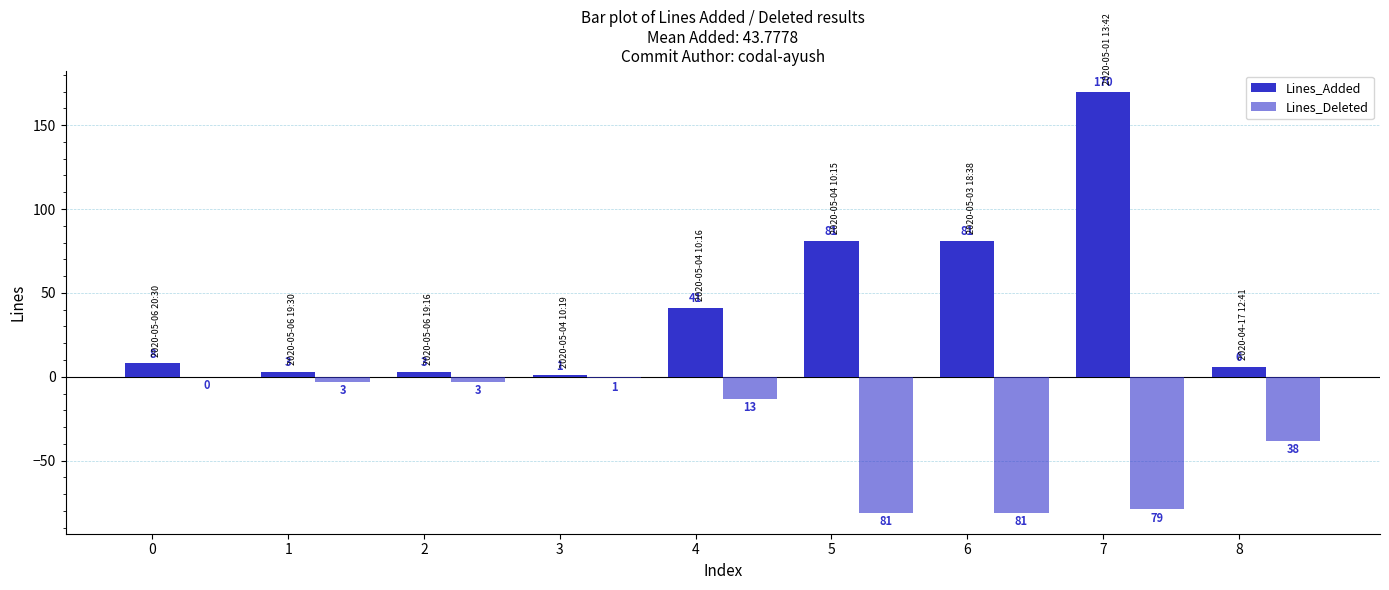

What is the difference between the maximum and minimum values in the Lines_Added series?

169